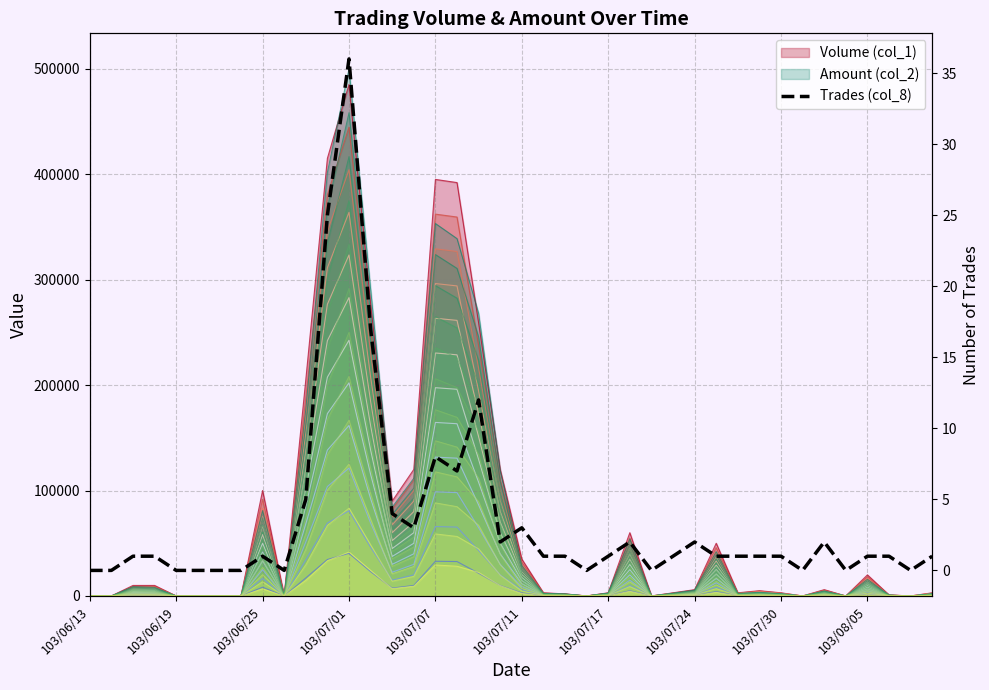

Is it true that the value at 34 is 0?

False